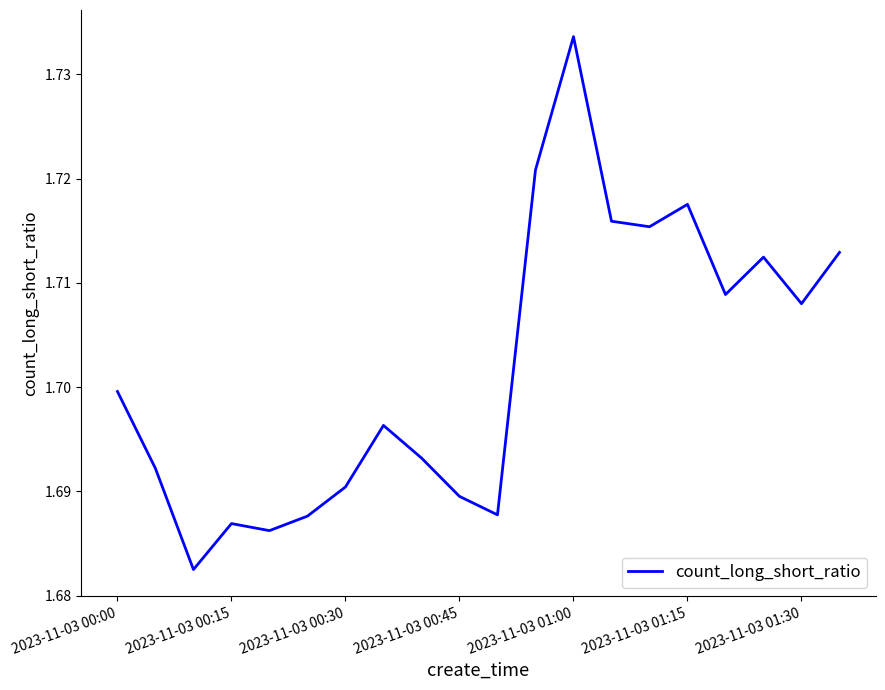

What is the sum of all values?

34.0